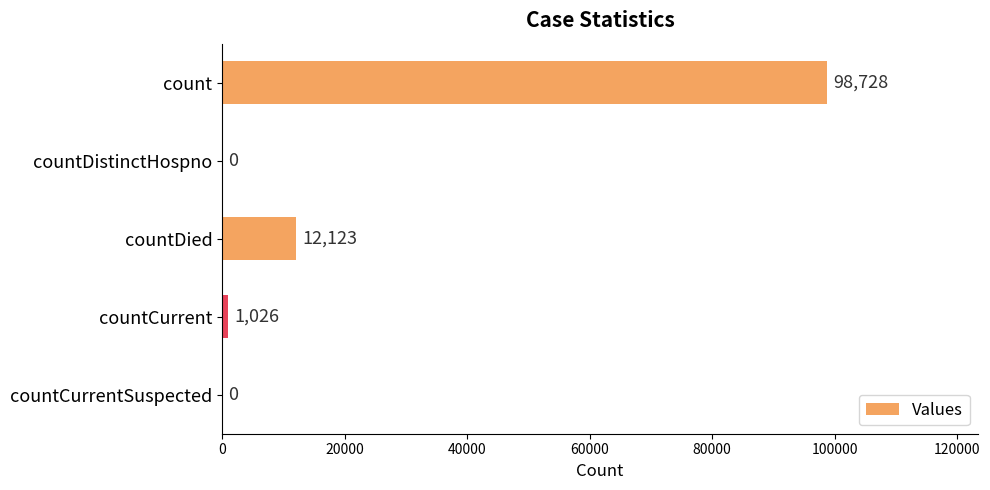

Where is the data nearest to the value 49364?

countDied